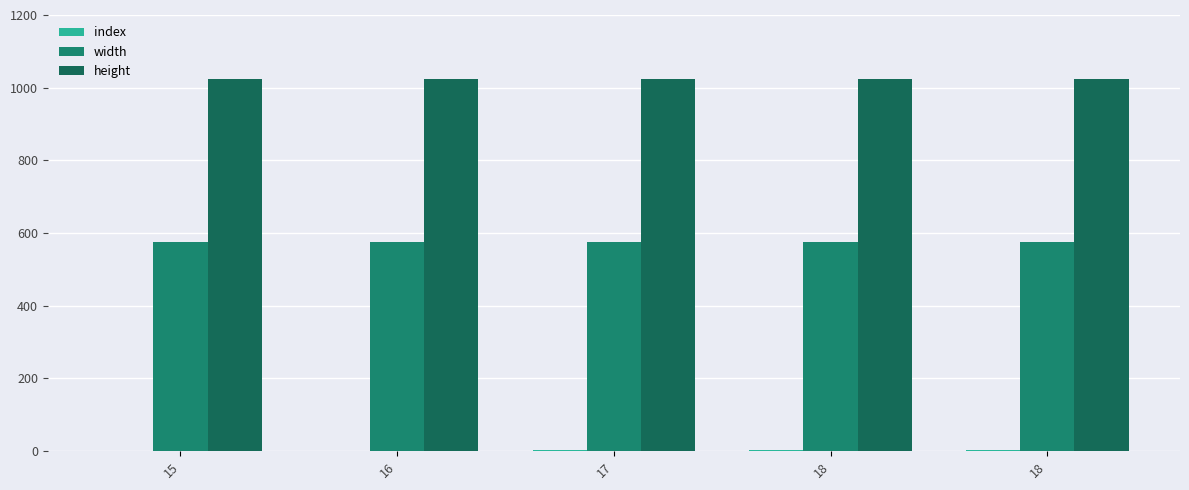

Does the chart contain stacked bars?

No